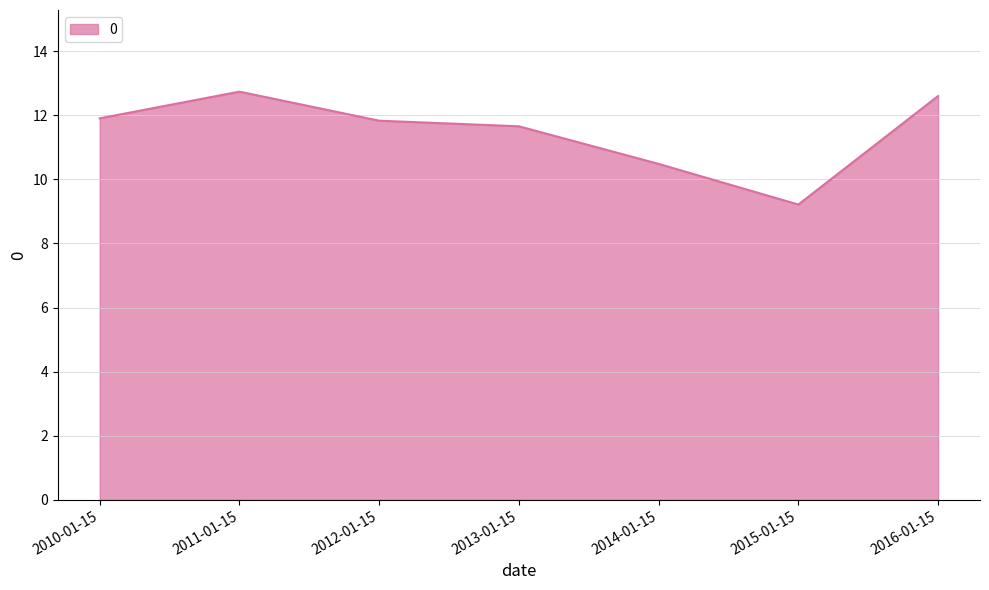

Reading left to right, what are all the values shown in this chart?

2010-01-15=11.9	2011-01-15=12.7	2012-01-15=11.8	2013-01-15=11.7	2014-01-15=10.5	2015-01-15=9.2	2016-01-15=12.6